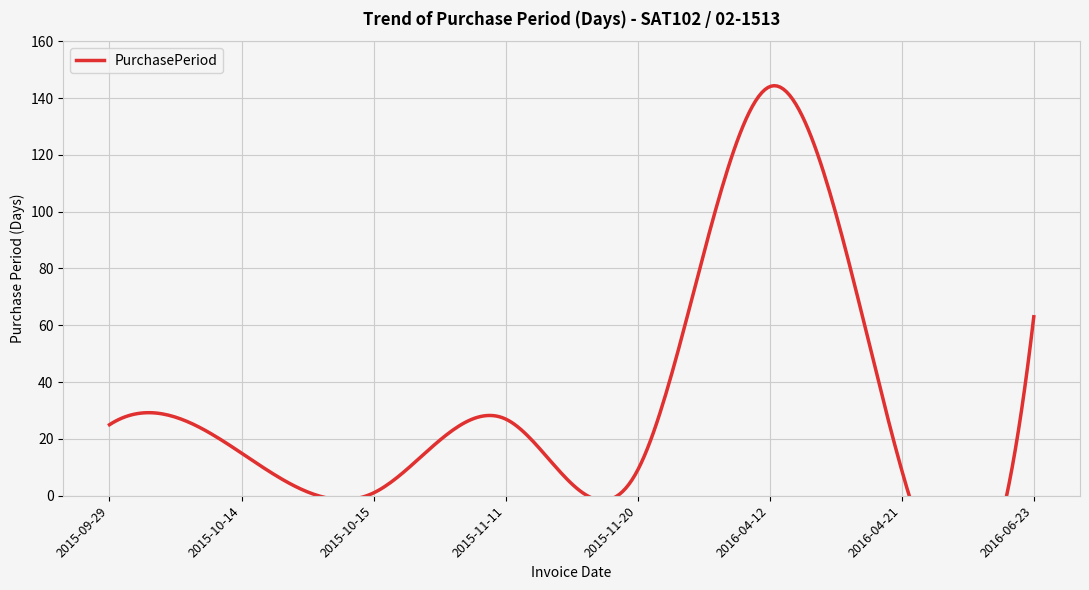

What value does the data have at 2015-11-20?

9